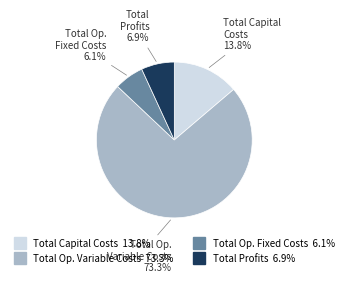

To the nearest percent, what is the difference between the largest and smallest slice percentages?

67%